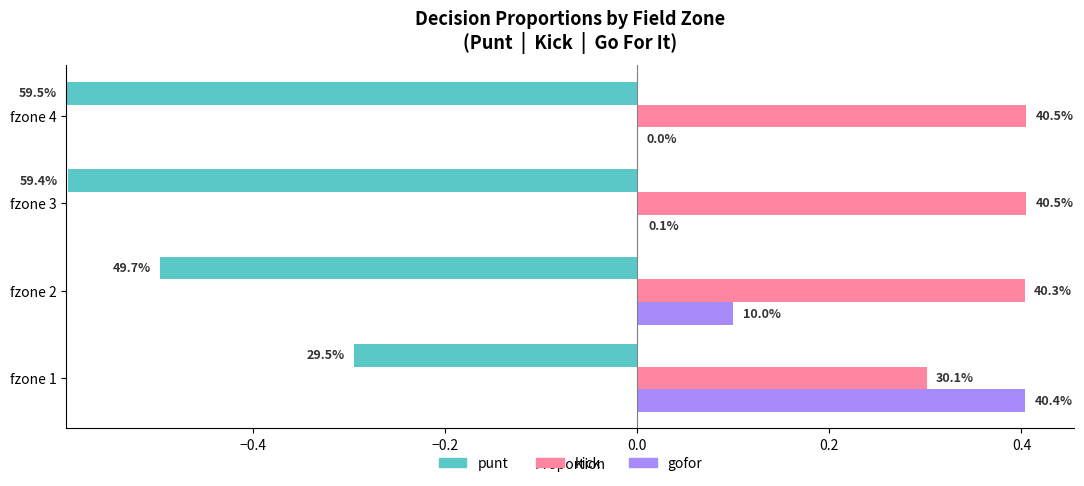

At fzone 3, list the series in order from largest to smallest.

punt, kick, gofor